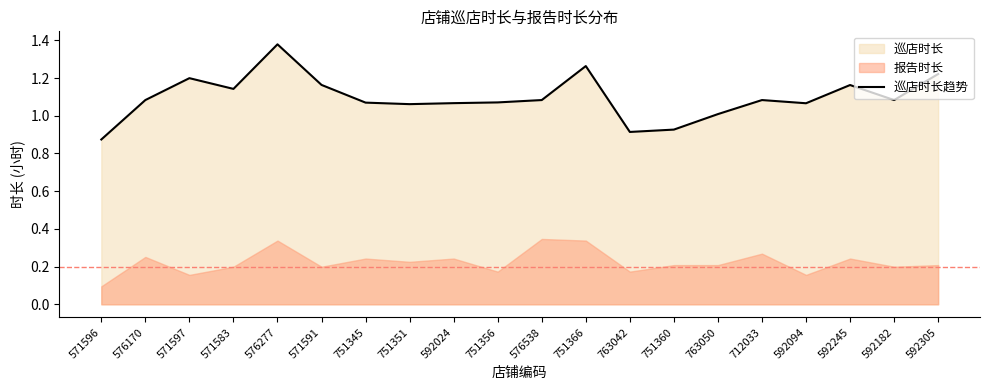

Does the chart display data point markers on the line(s)?

No